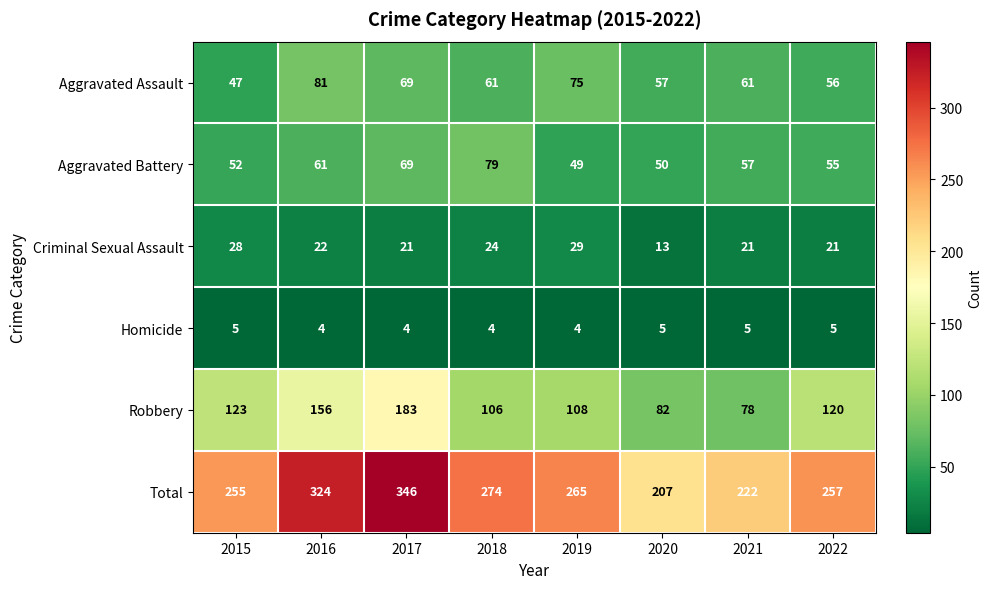

Where is Robbery nearest to the value 130?

2015